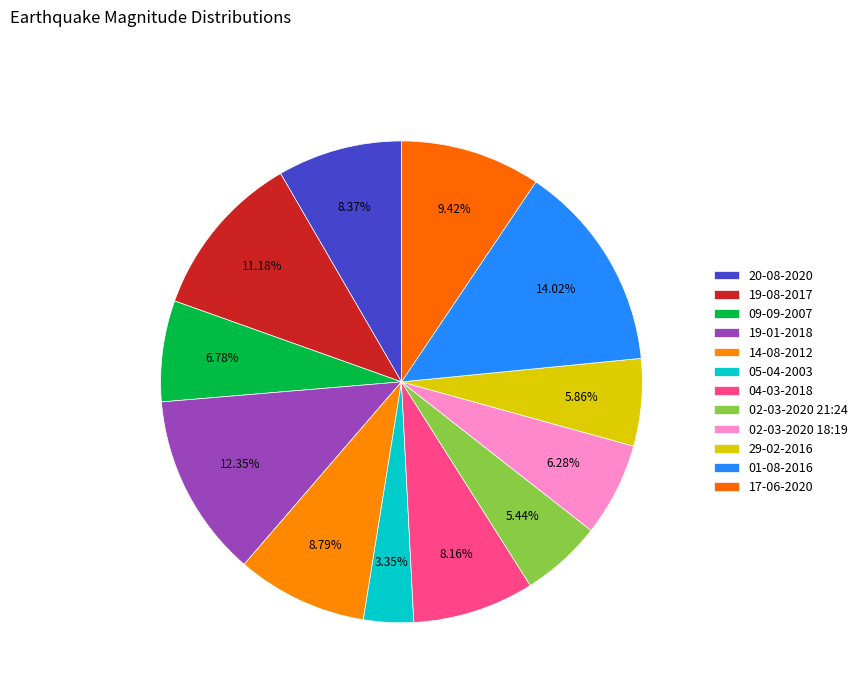

Rank the categories by value from highest to lowest.

01-08-2016, 19-01-2018, 19-08-2017, 17-06-2020, 14-08-2012, 20-08-2020, 04-03-2018, 09-09-2007, 02-03-2020 18:19, 29-02-2016, 02-03-2020 21:24, 05-04-2003